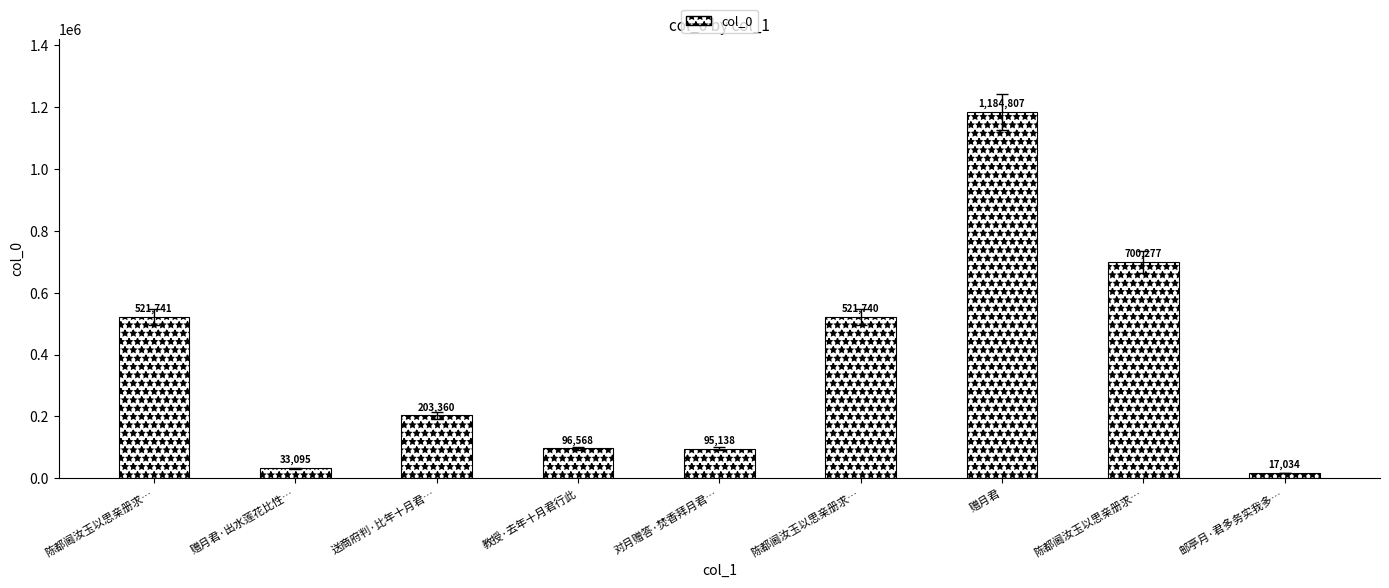

Are the bars horizontal?

No